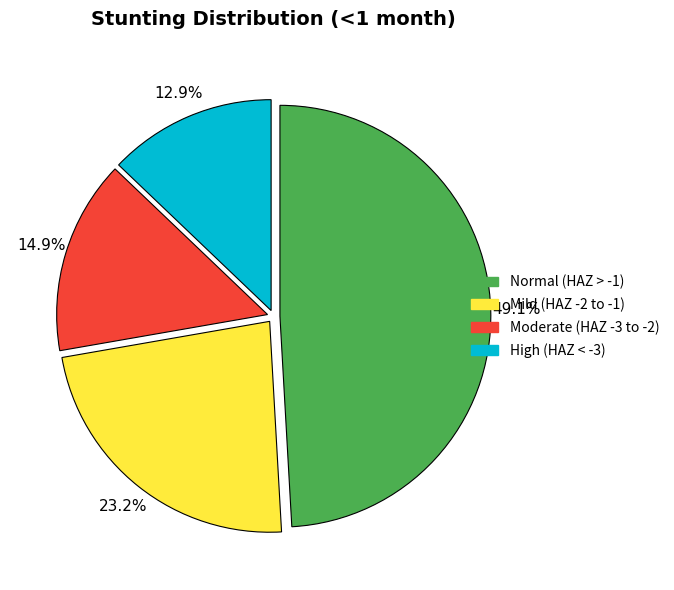

Does any single category account for the majority?

No